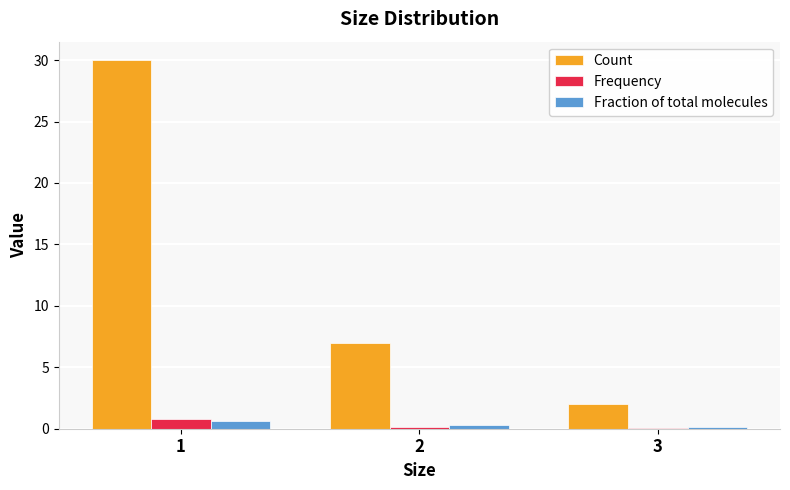

Which series changed the most between 2 and 3?

Count